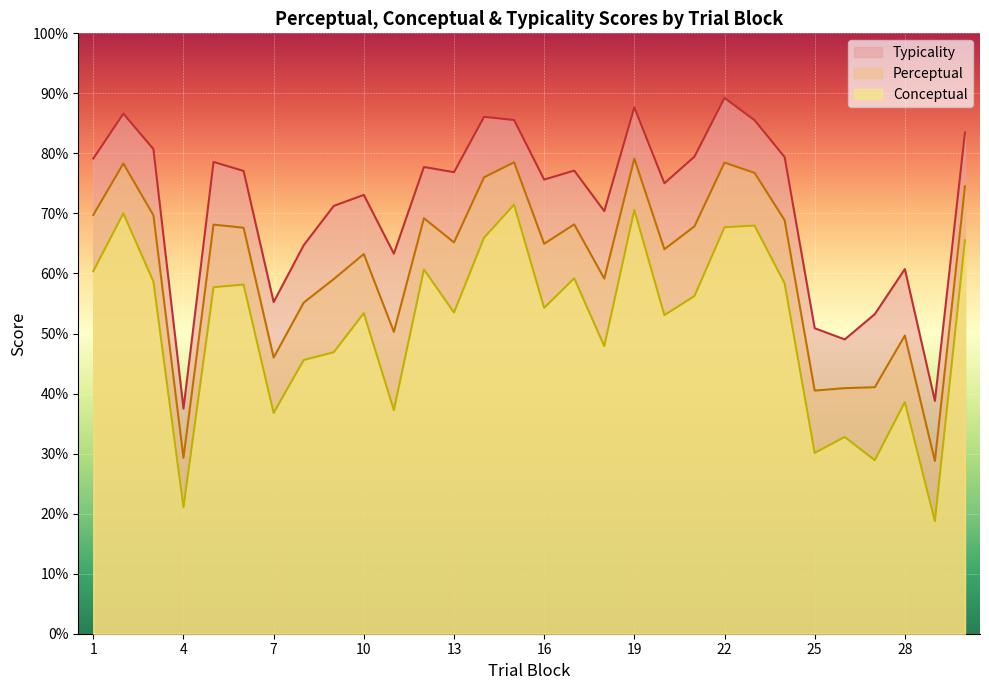

What is the greatest value displayed?

89.2